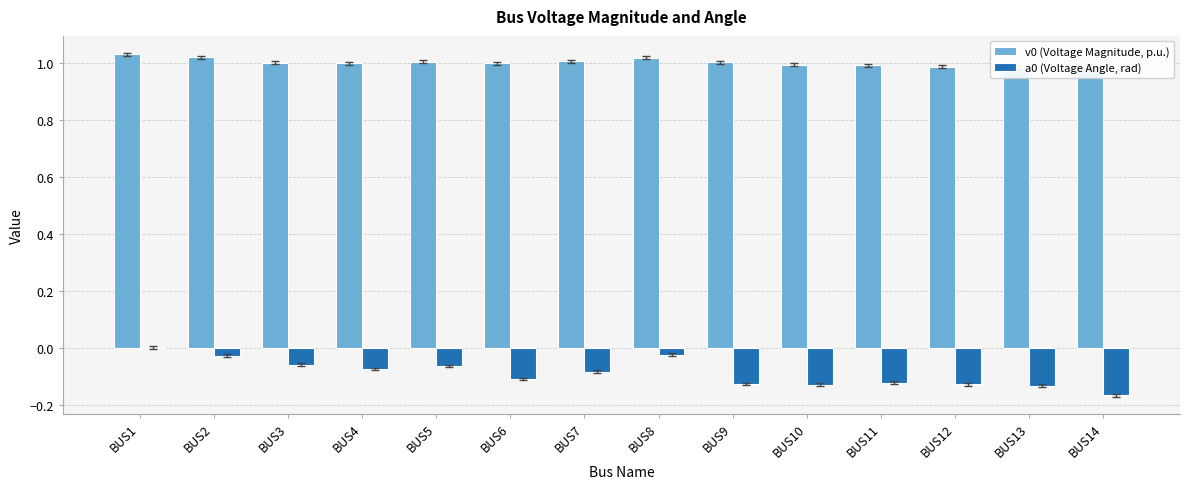

At BUS6, list the series in order from smallest to largest.

a0 (Voltage Angle, rad), v0 (Voltage Magnitude, p.u.)